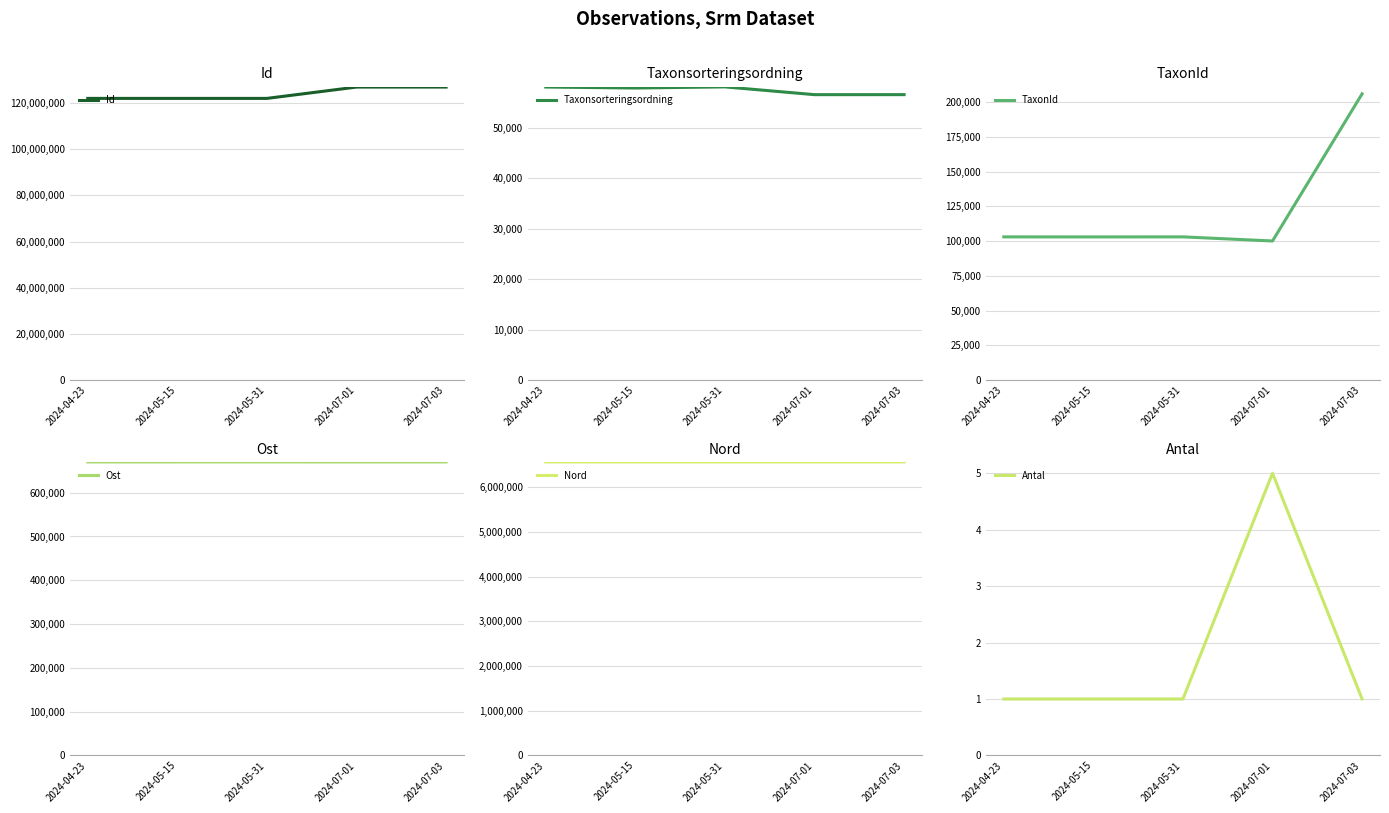

The TaxonId series shows 34522 at 2024-05-31. True or false?

False